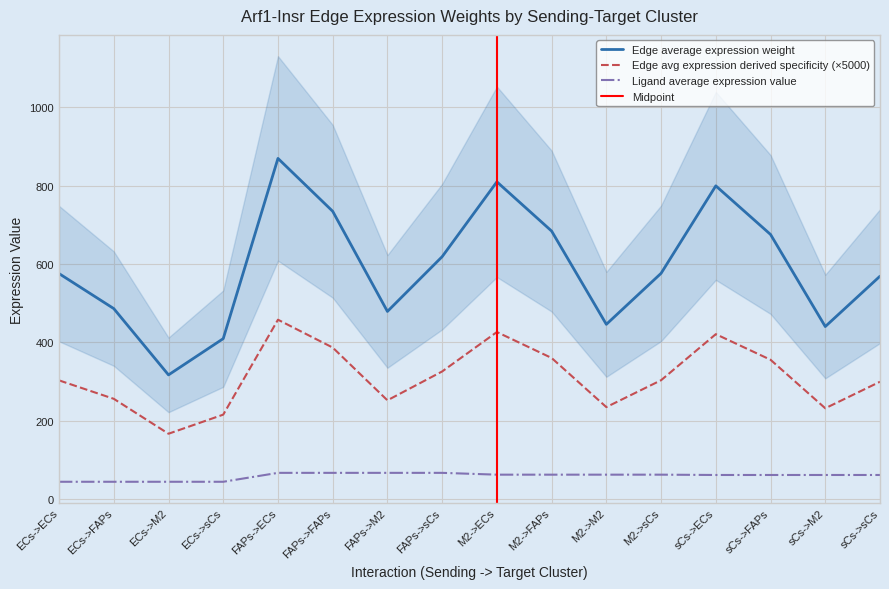

What is the average value of the Edge total expression weight series?

312.5